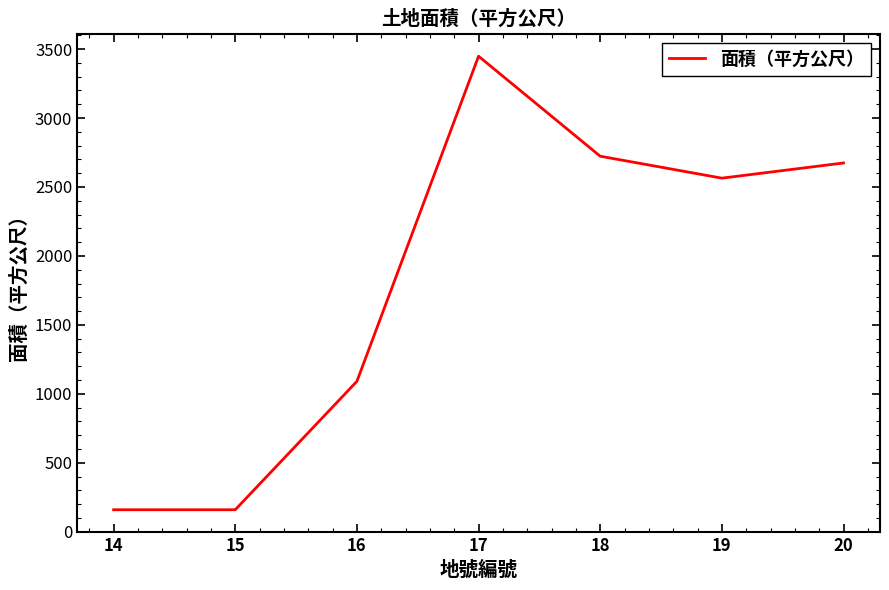

The value at 19 is 2564. True or false?

True